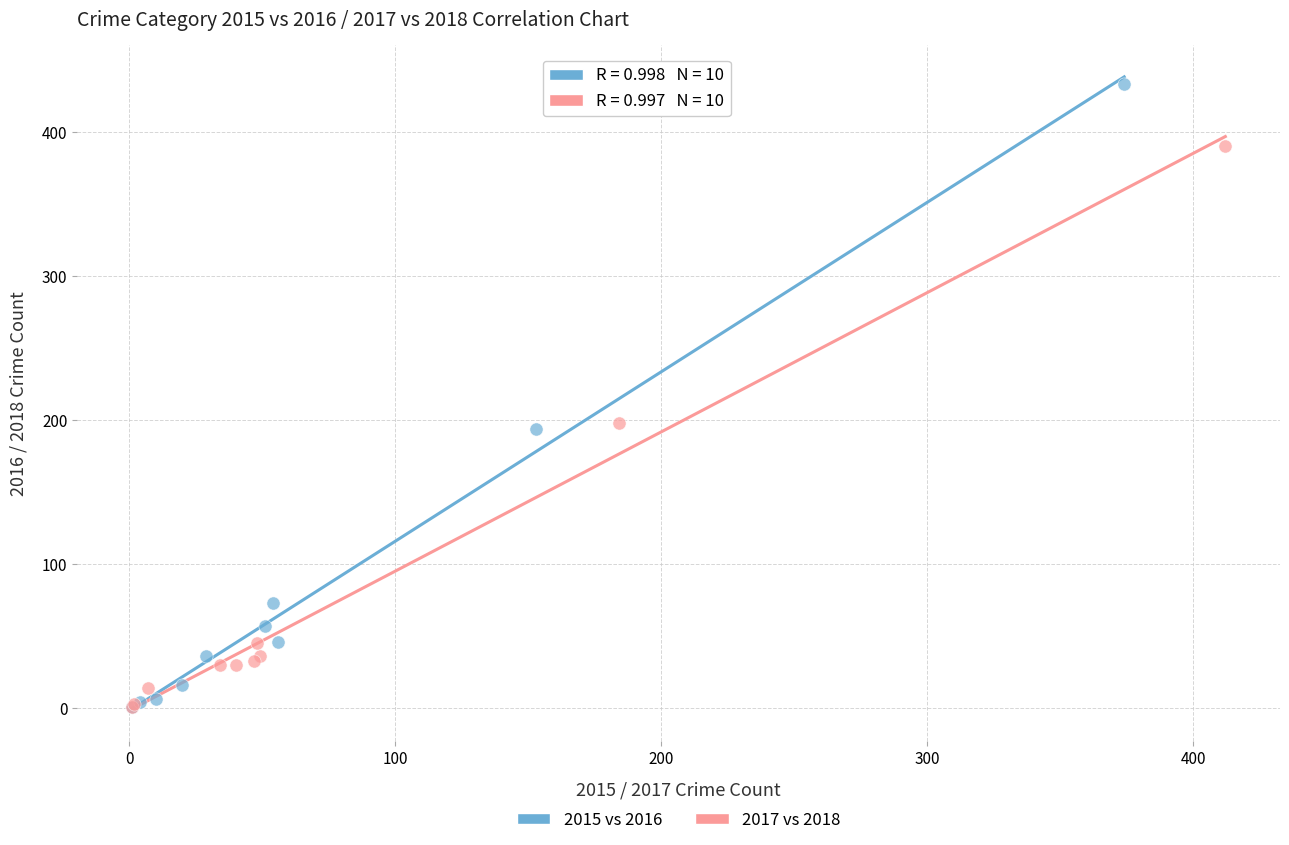

Which series reaches the maximum Y coordinate?

2015 vs 2016